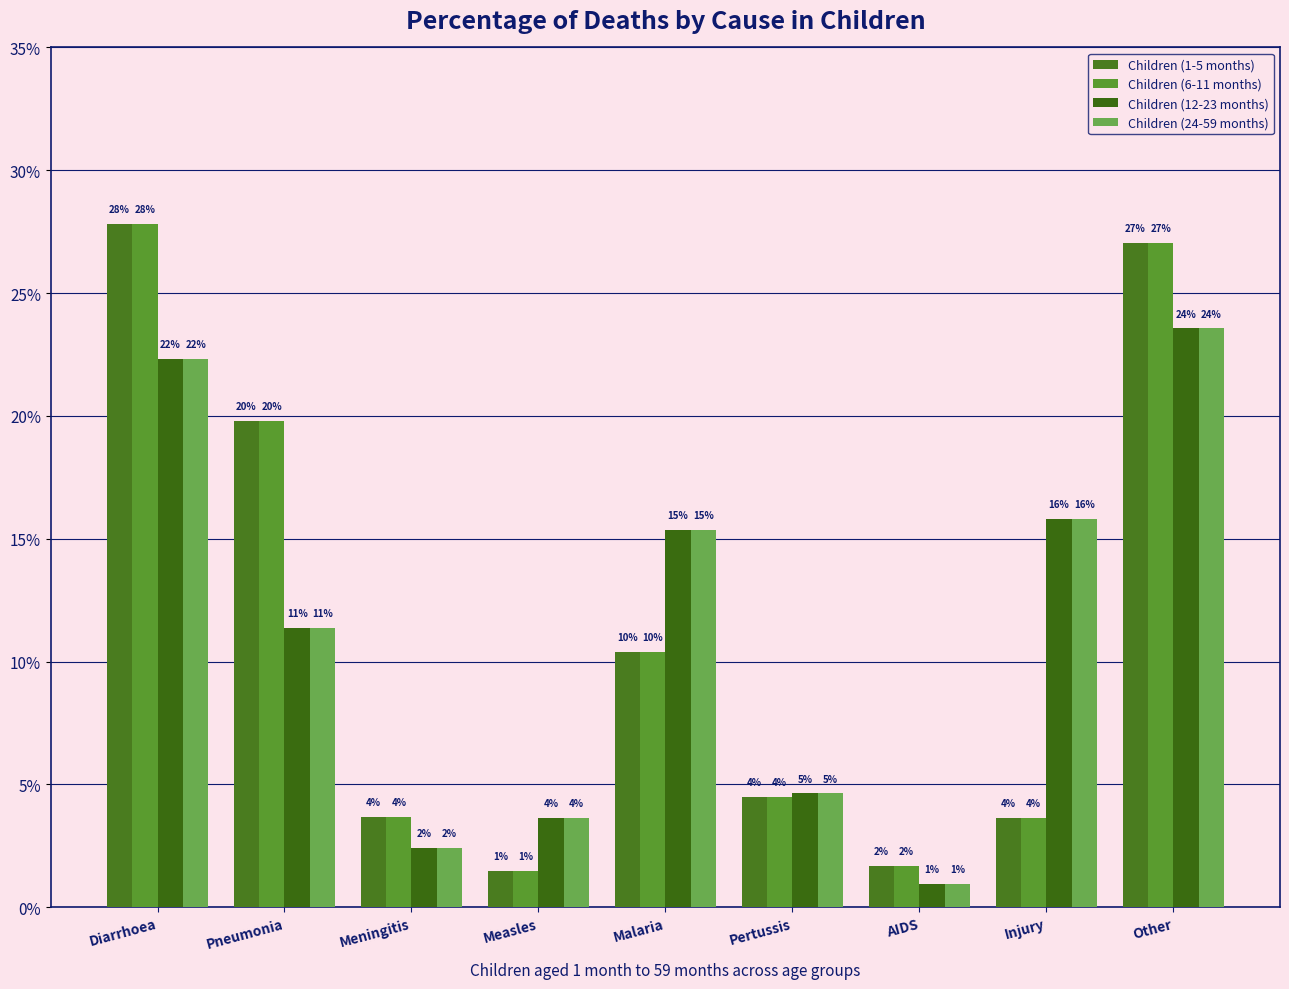

Does the chart contain any negative values?

No